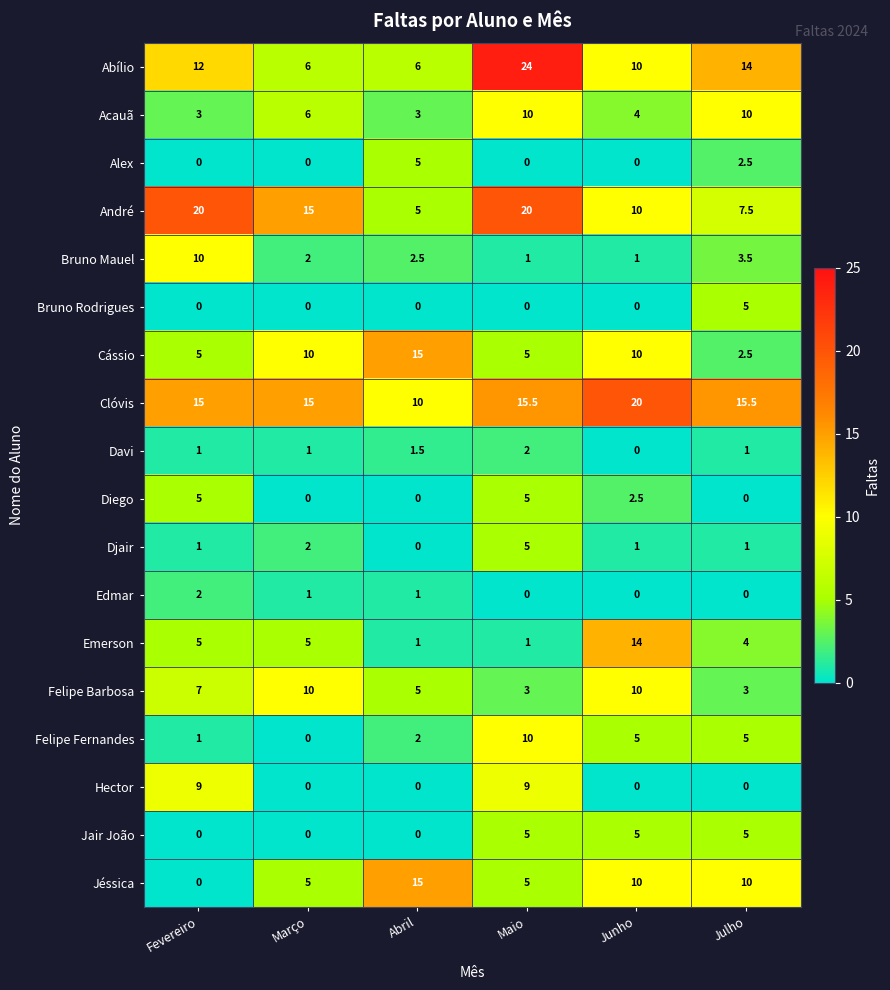

The value of Abílio at Março is 3.7. True or false?

False